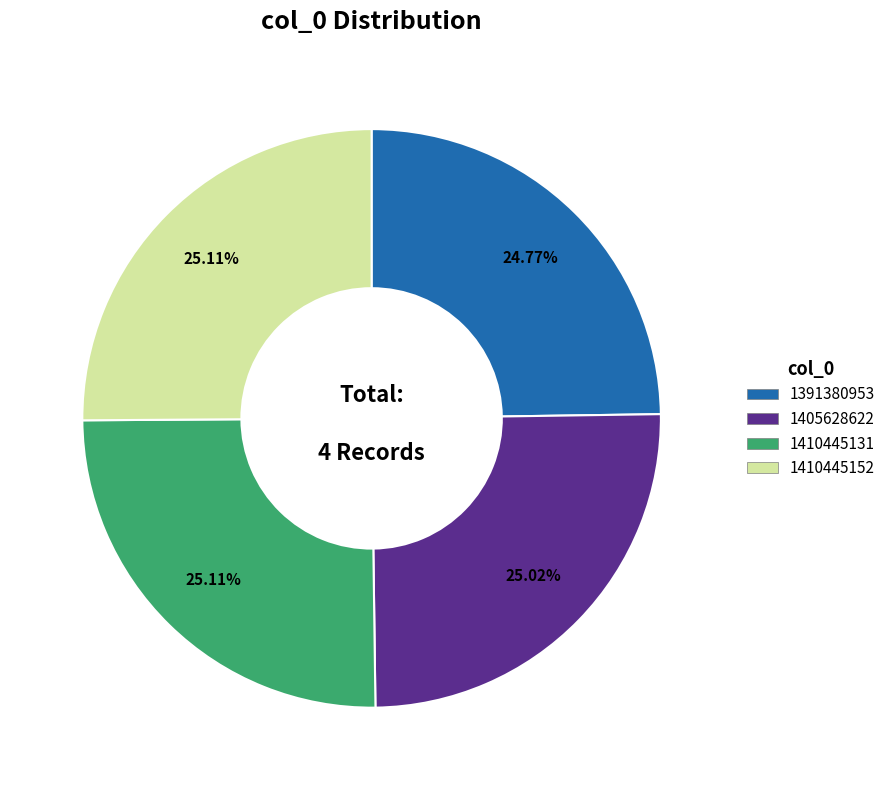

What percentage is the 1405628622 slice, to the nearest percent?

25%